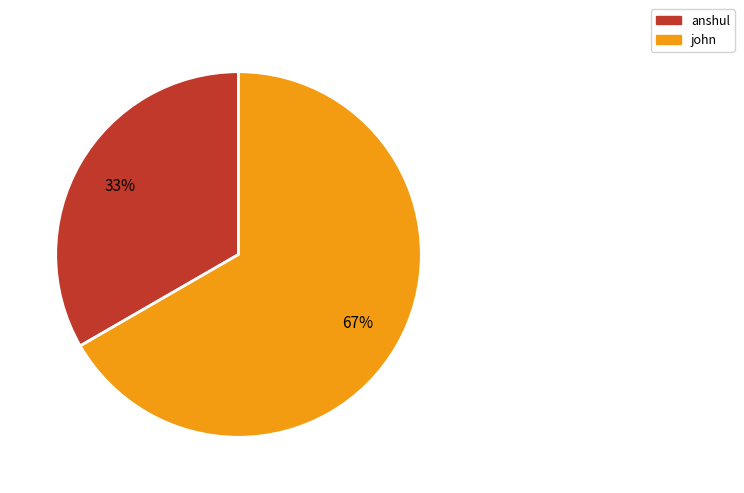

The john slice represents 67% of the pie. True or false?

True